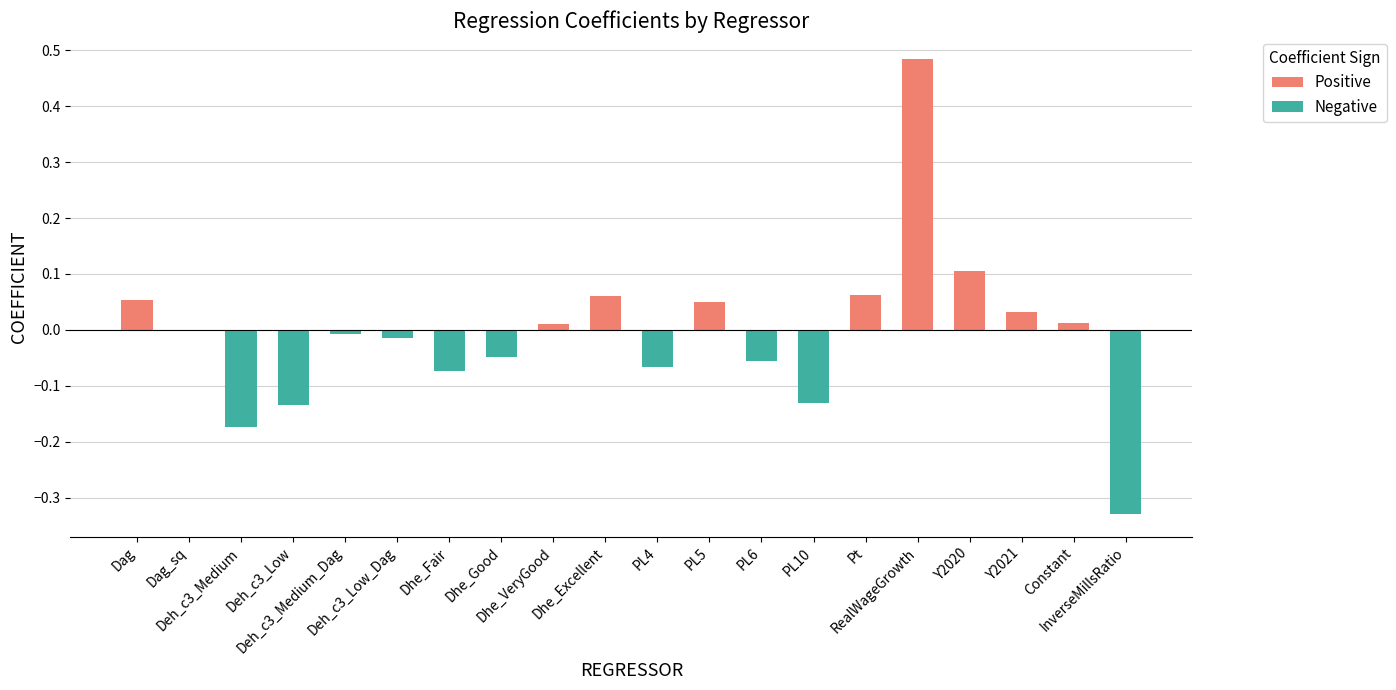

What is the smallest value displayed?

-0.3